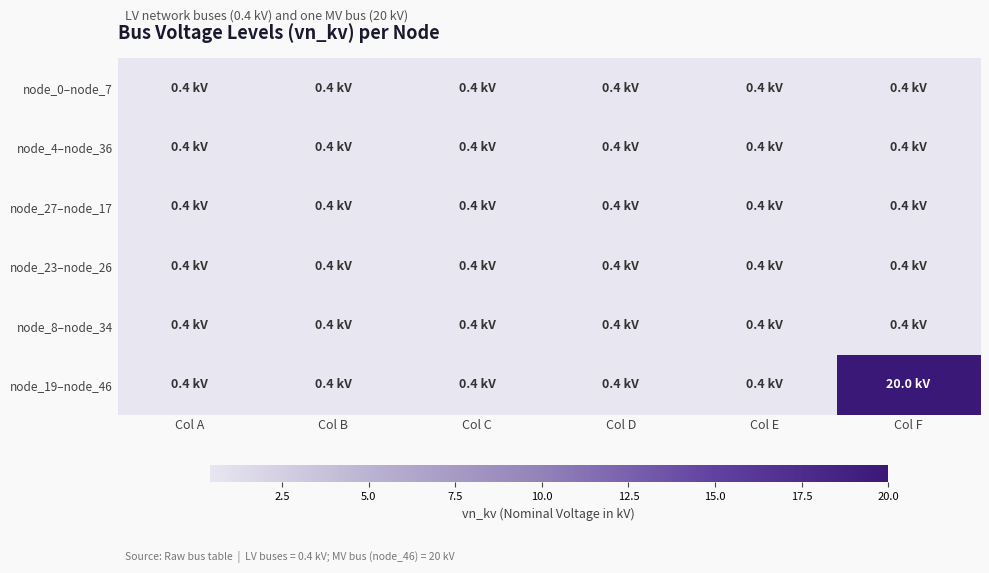

Reading left to right, list all the values displayed in this chart.

node_0–node_7: Col A=0.4	Col B=0.4	Col C=0.4	Col D=0.4	Col E=0.4	Col F=0.4
node_4–node_36: Col A=0.4	Col B=0.4	Col C=0.4	Col D=0.4	Col E=0.4	Col F=0.4
node_27–node_17: Col A=0.4	Col B=0.4	Col C=0.4	Col D=0.4	Col E=0.4	Col F=0.4
node_23–node_26: Col A=0.4	Col B=0.4	Col C=0.4	Col D=0.4	Col E=0.4	Col F=0.4
node_8–node_34: Col A=0.4	Col B=0.4	Col C=0.4	Col D=0.4	Col E=0.4	Col F=0.4
node_19–node_46: Col A=0.4	Col B=0.4	Col C=0.4	Col D=0.4	Col E=0.4	Col F=20.0